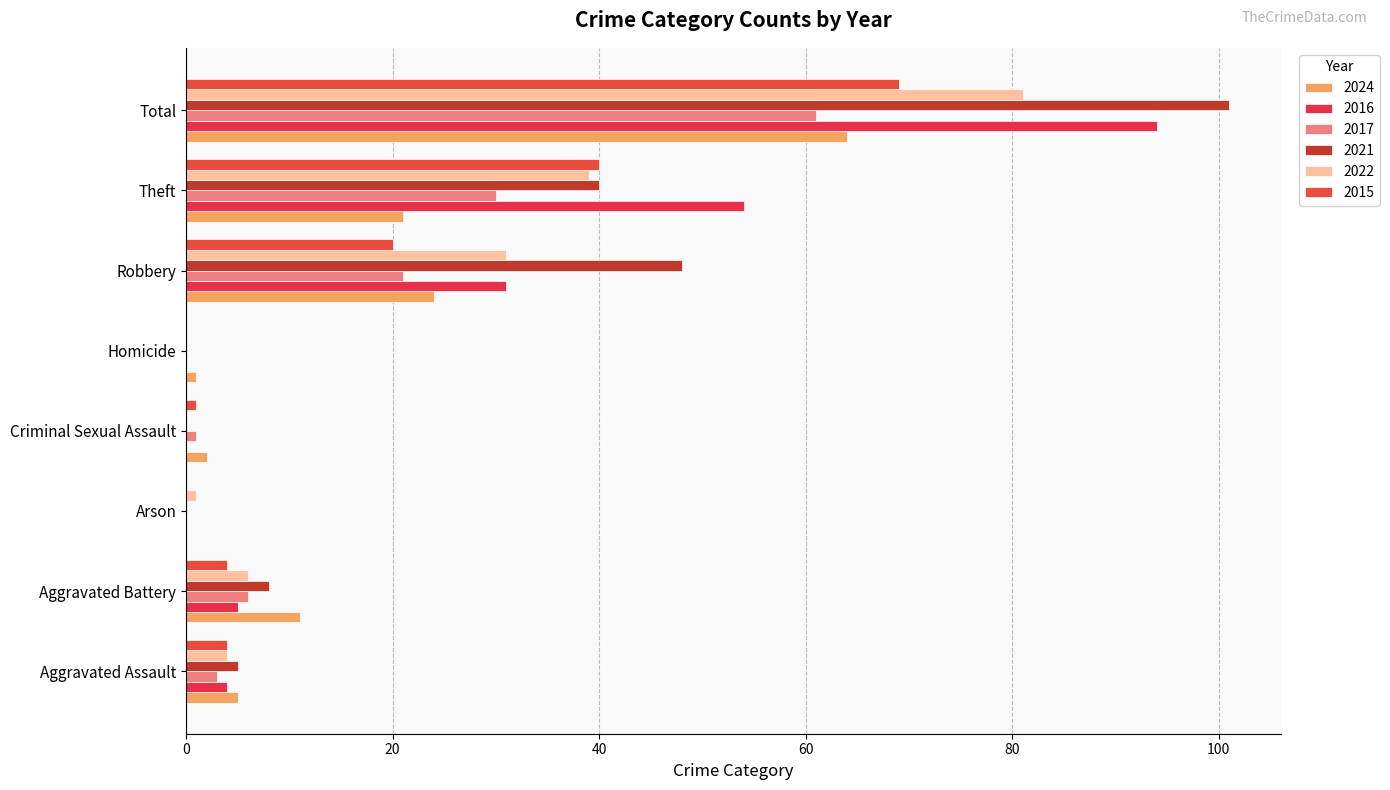

How many categories are shown in the chart?

8